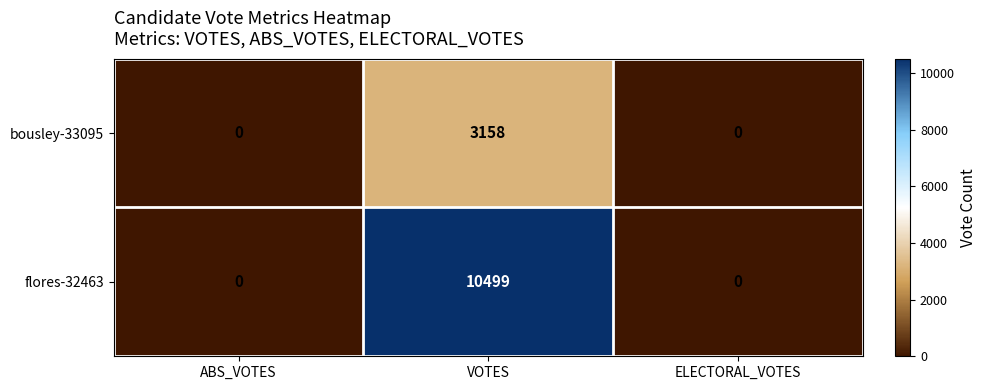

What is the greatest value displayed?

10499